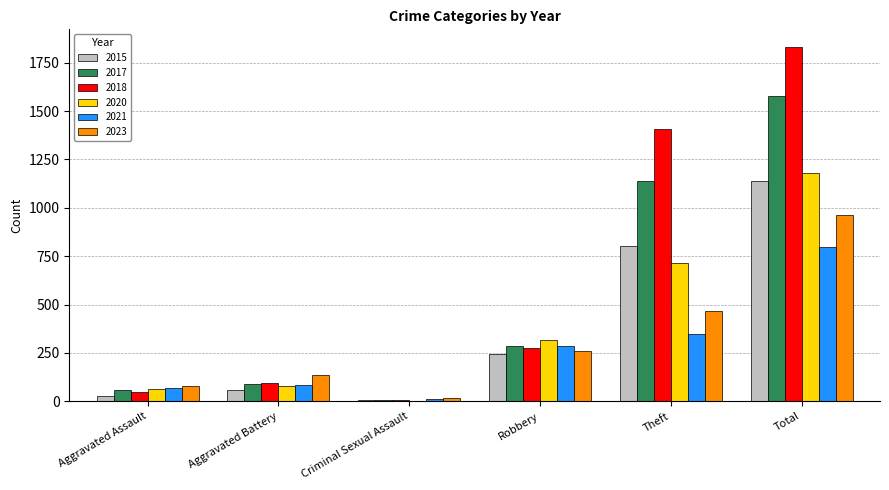

Reading right to left, list all the values displayed in this chart.

2015: 1139	802	244	8	56	26
2017: 1580	1139	285	5	89	59
2018: 1831	1407	274	6	95	46
2020: 1180	715	317	1	79	64
2021: 796	346	284	10	84	67
2023: 964	469	258	15	135	78